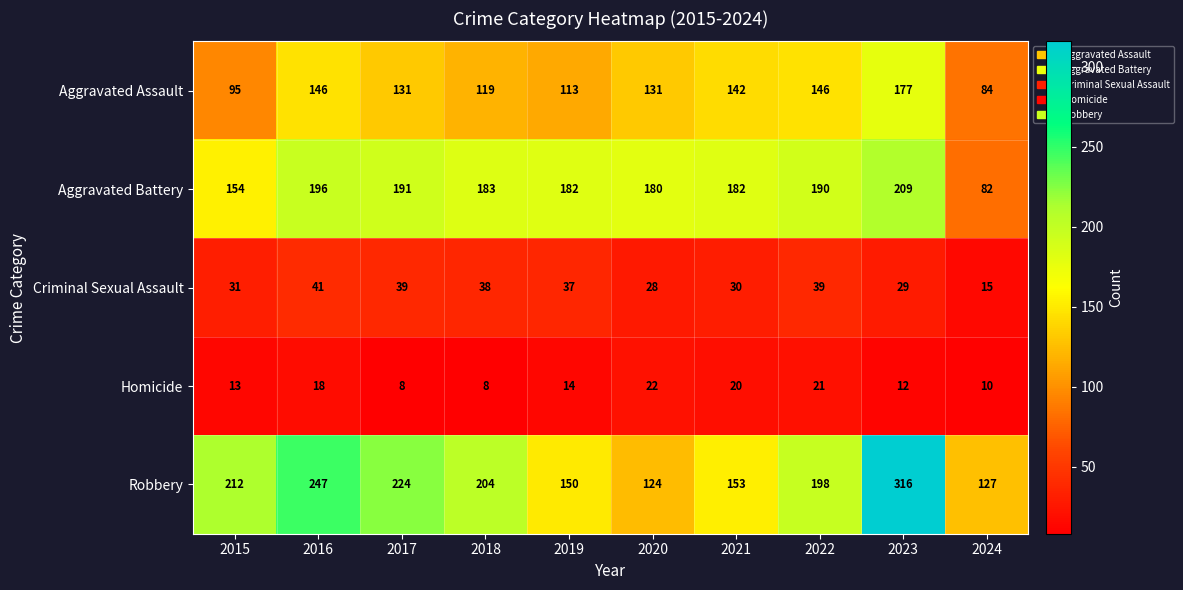

What is the difference between the second highest and second lowest values in the Robbery series?

120